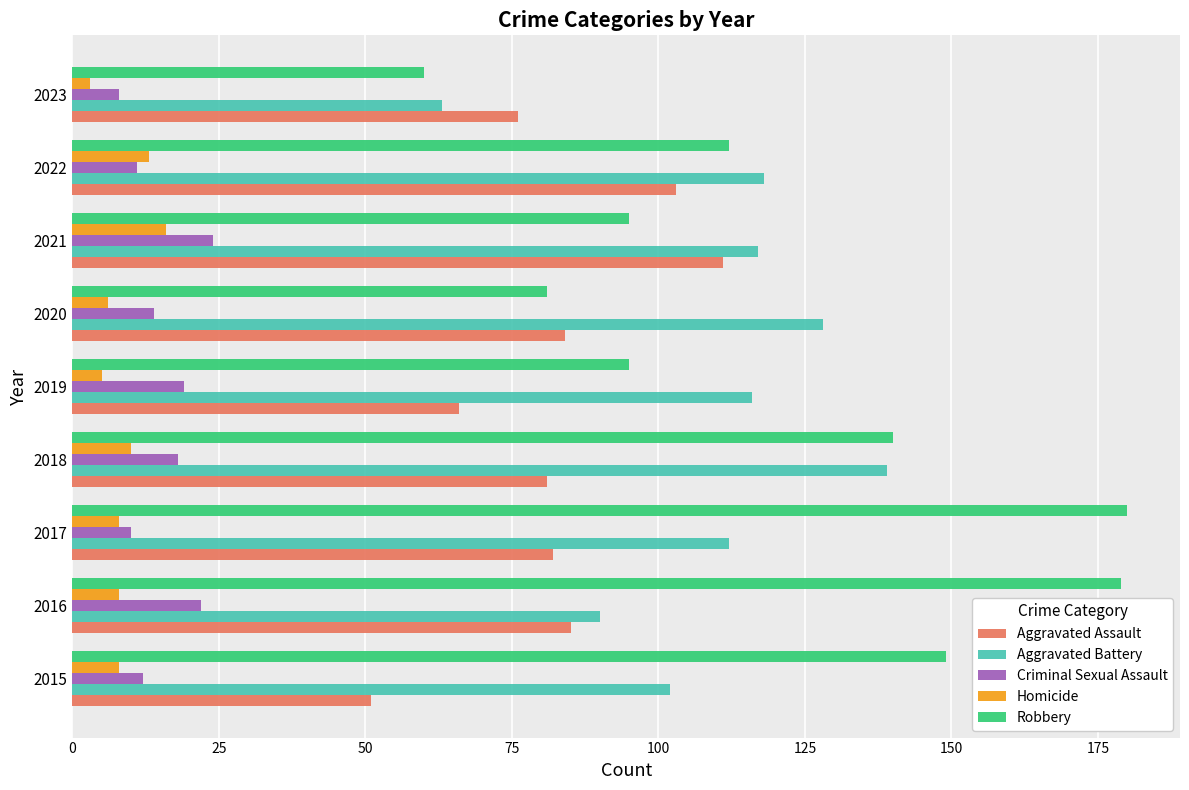

At which label does Aggravated Assault reach its peak?

2021